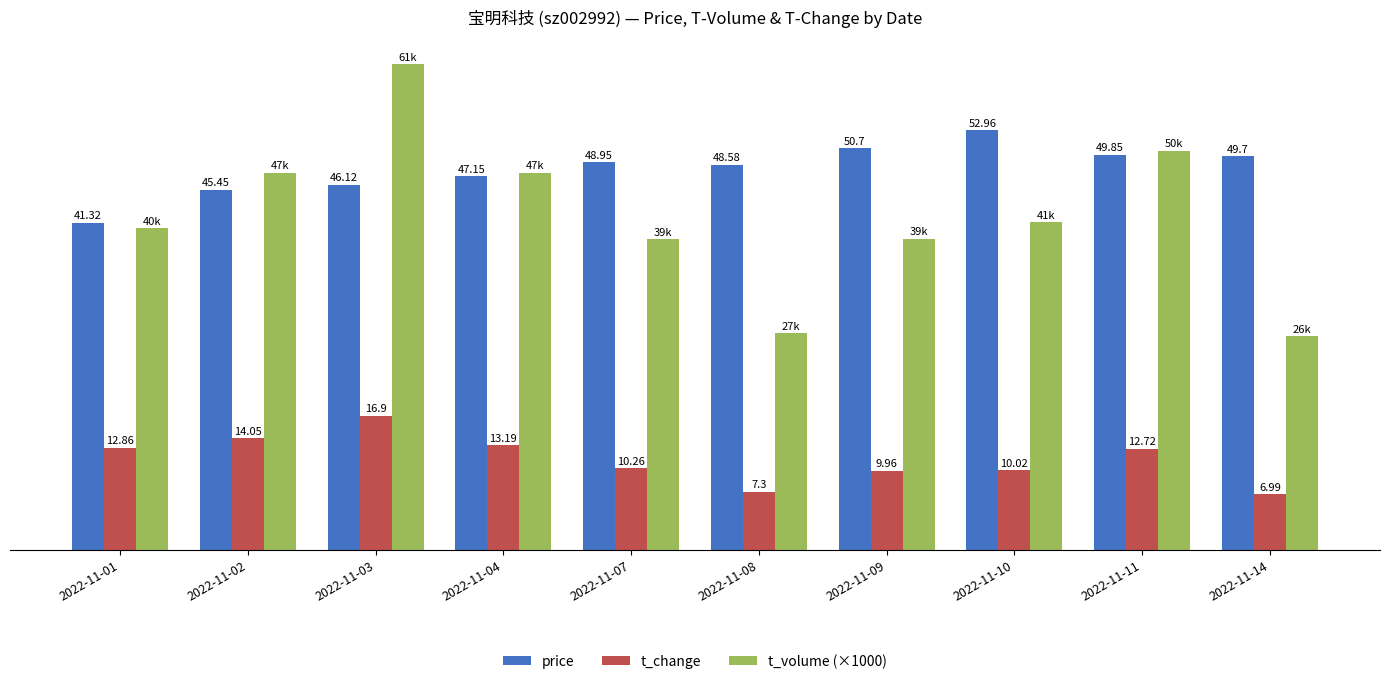

List the series in order of their peak value, highest first.

t_volume (×1000), price, t_change